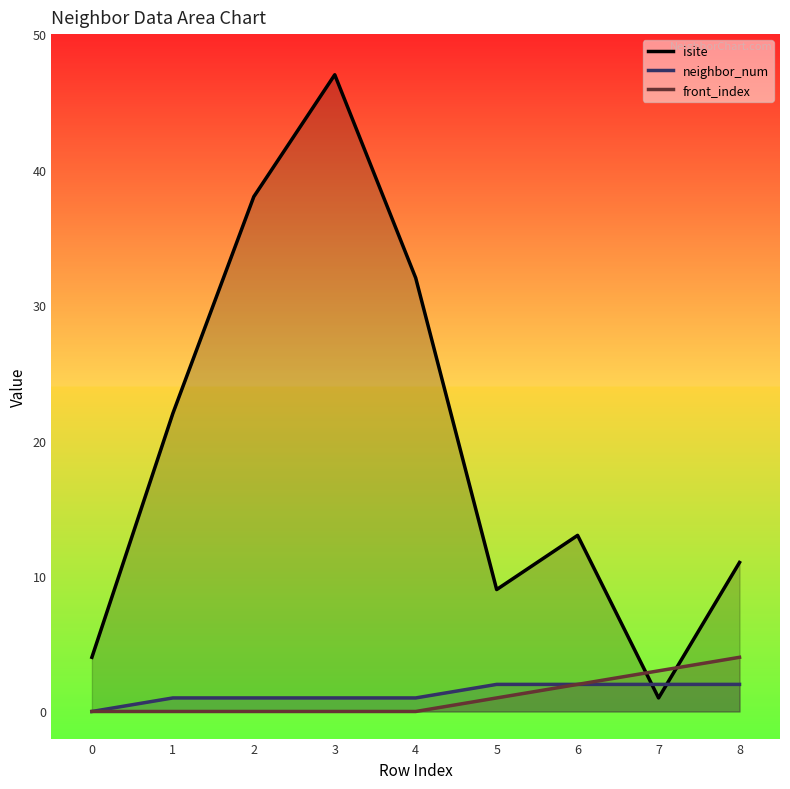

After their last crossing, which series has the higher values: isite or neighbor_num?

isite